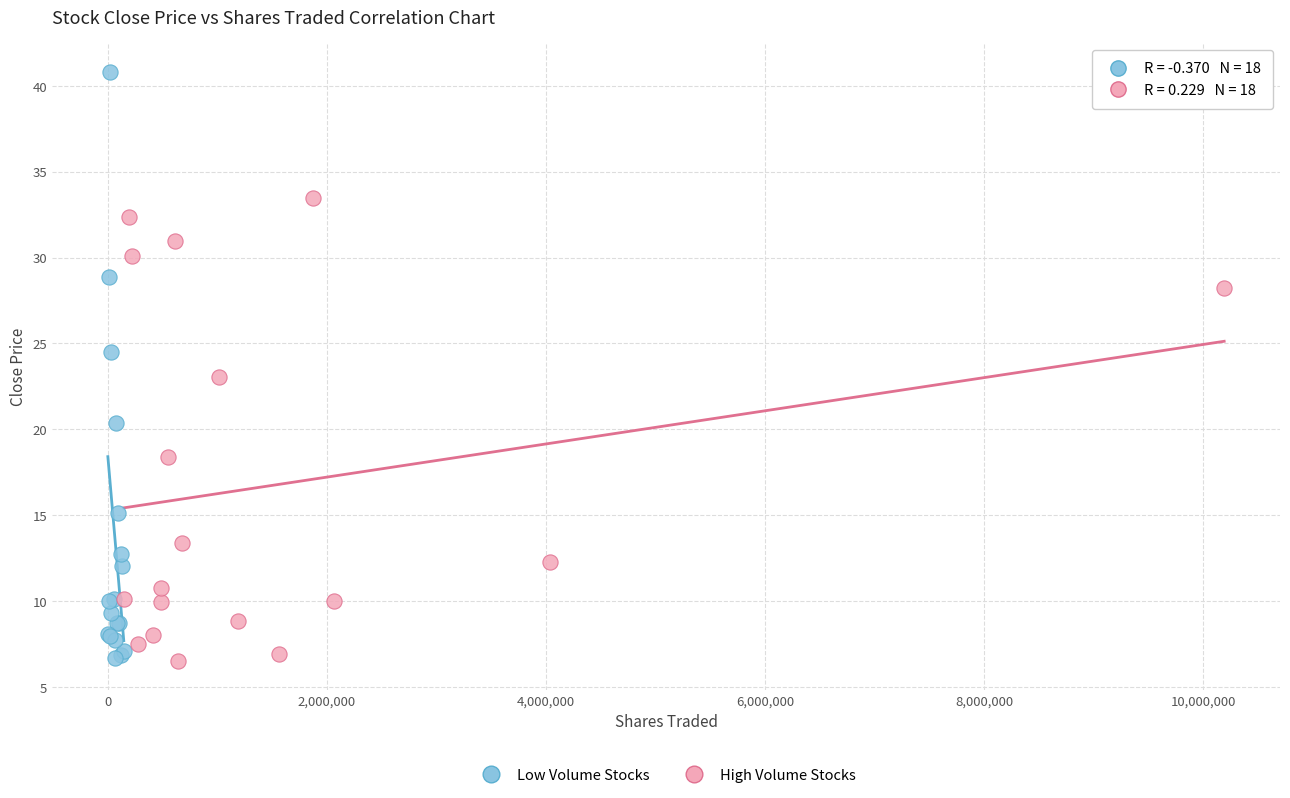

Which series has the largest Y range (max minus min)?

Low Volume Stocks